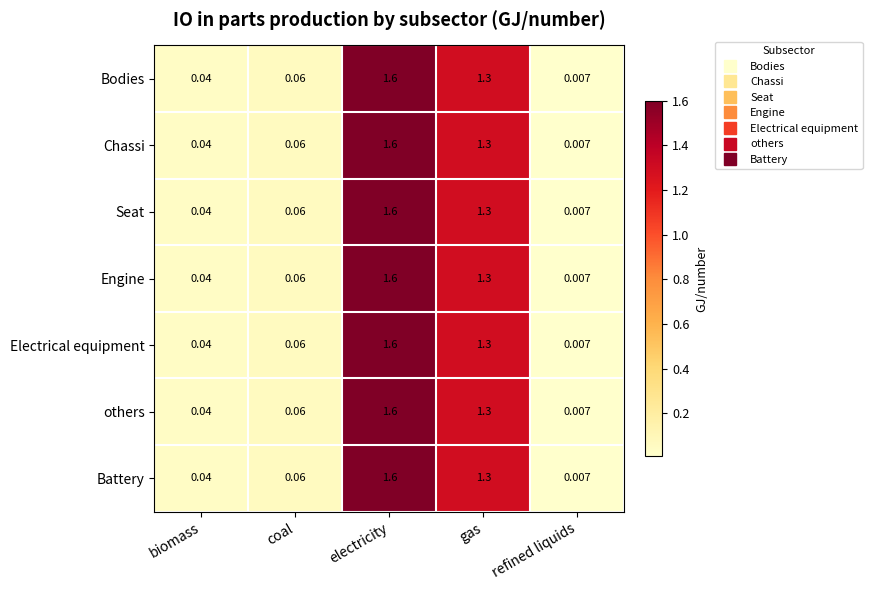

Rank the categories by Electrical equipment value from highest to lowest.

electricity, gas, coal, biomass, refined liquids